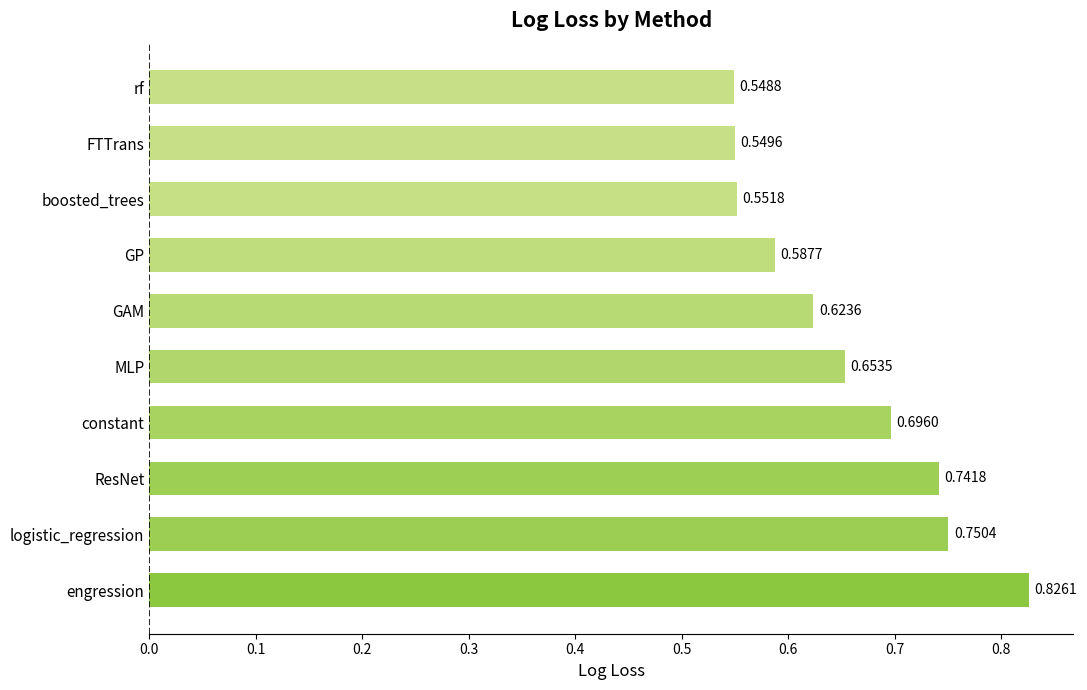

Which has a higher value, rf or MLP?

MLP